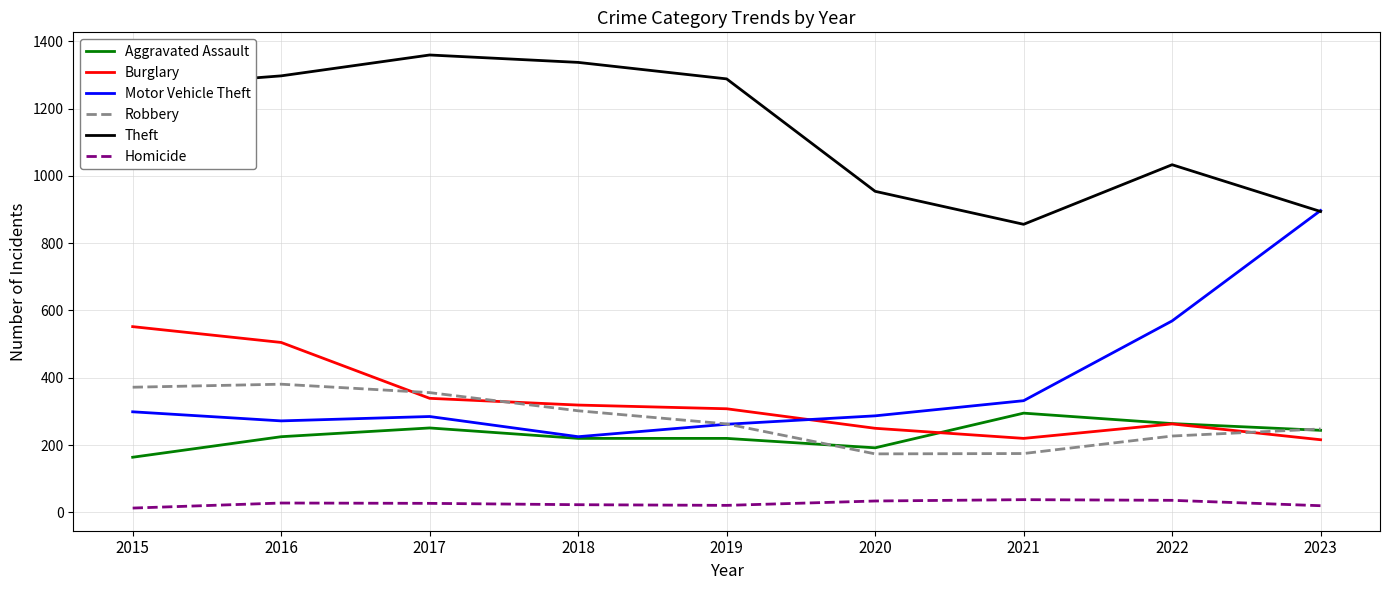

What is the sum of the Theft values at 2023 and 2018?

2231